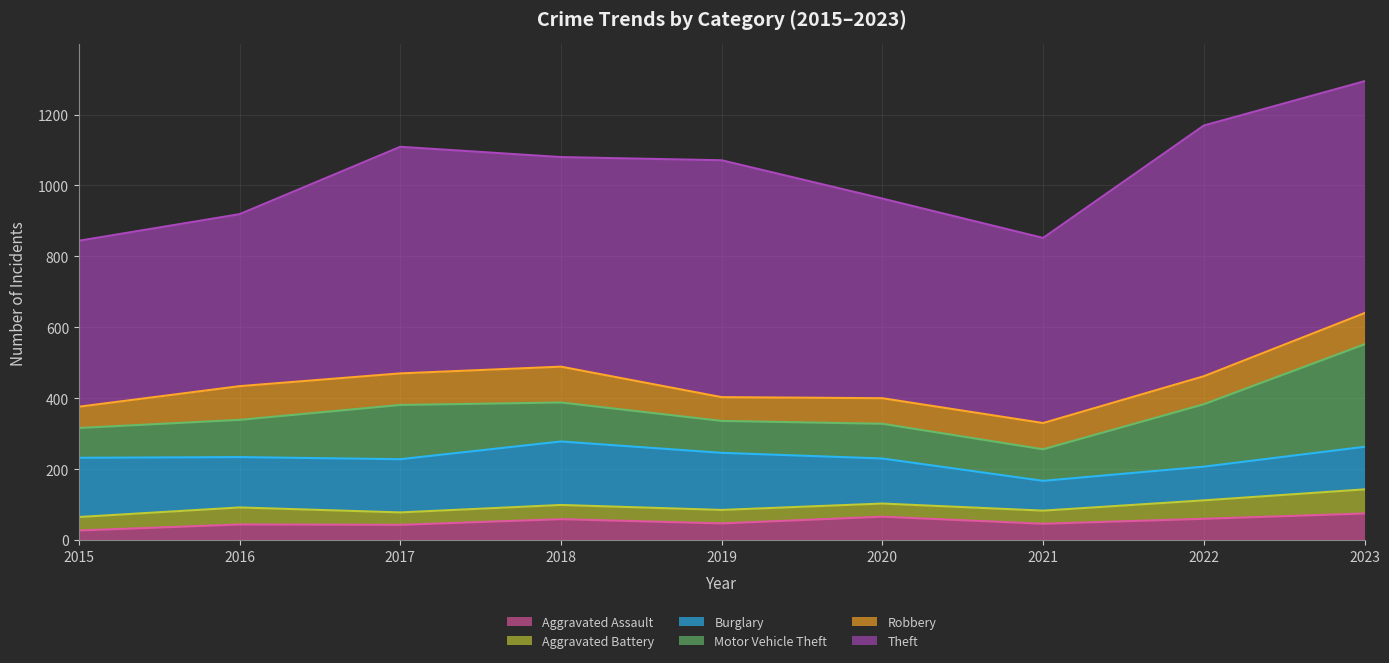

Reading left to right, extract all data points from this chart.

Aggravated Assault: 2015=27	2016=44	2017=43	2018=59	2019=47	2020=66	2021=46	2022=60	2023=75
Aggravated Battery: 2015=38	2016=48	2017=35	2018=40	2019=38	2020=37	2021=37	2022=52	2023=68
Burglary: 2015=167	2016=142	2017=150	2018=179	2019=161	2020=127	2021=84	2022=95	2023=120
Motor Vehicle Theft: 2015=84	2016=105	2017=153	2018=110	2019=90	2020=98	2021=89	2022=176	2023=289
Robbery: 2015=60	2016=95	2017=89	2018=101	2019=67	2020=72	2021=74	2022=79	2023=88
Theft: 2015=468	2016=485	2017=639	2018=591	2019=668	2020=563	2021=522	2022=707	2023=654